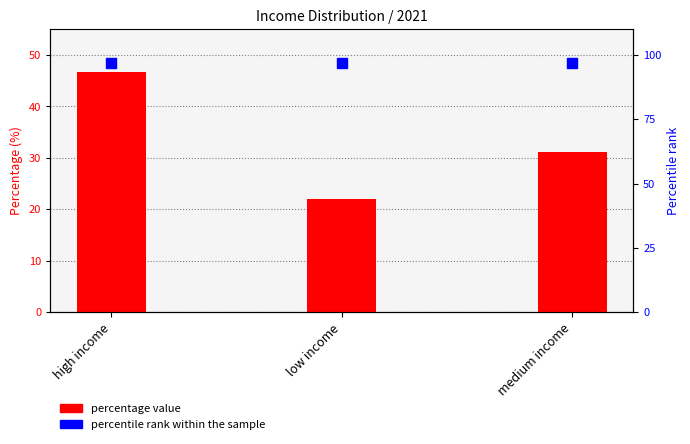

Which series has the largest total across all categories?

percentile rank within the sample